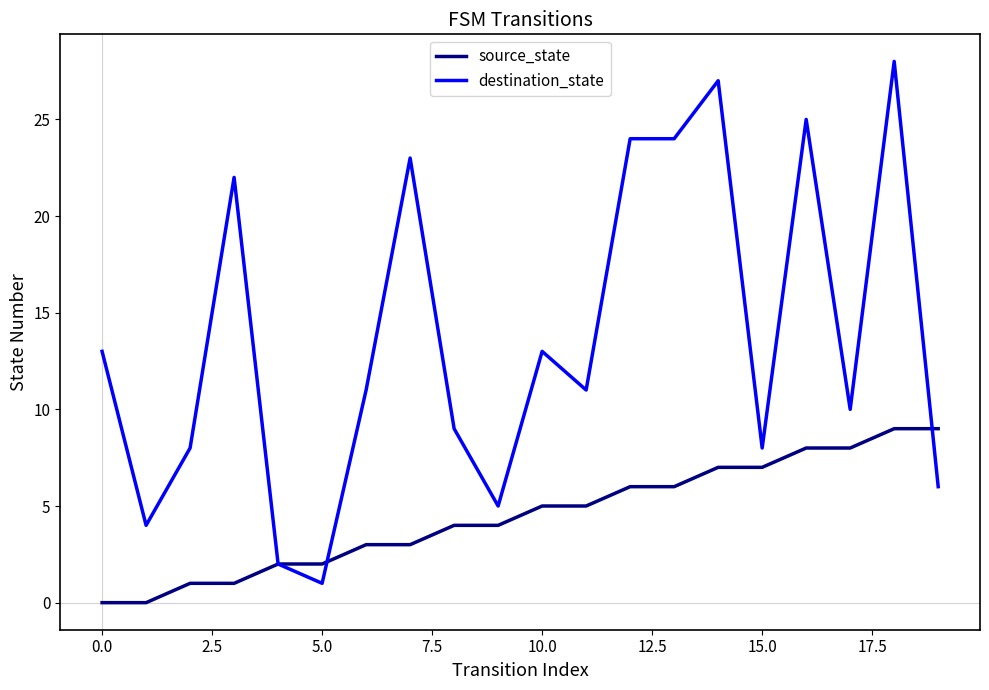

What is the minimum value for destination_state?

1